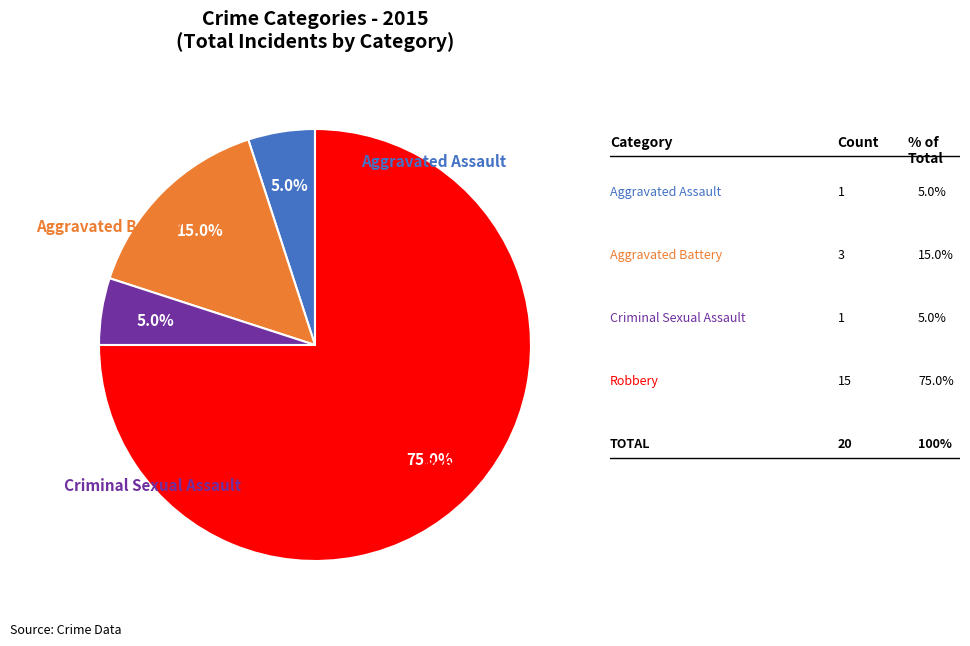

Does any single category account for the majority?

Yes